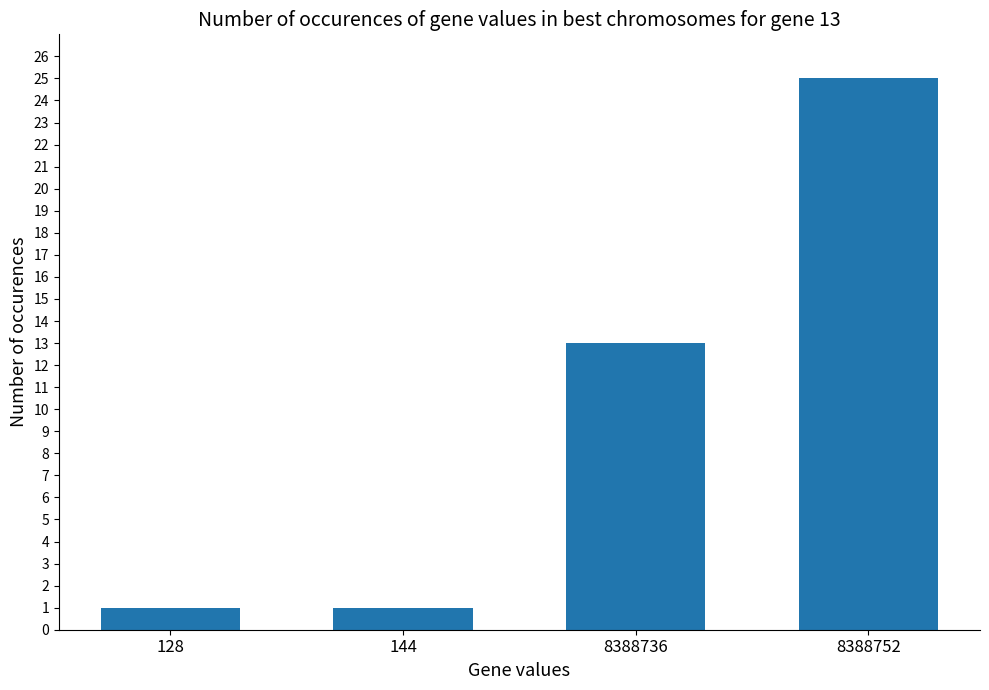

What is the value of the 3rd bar from the left?

13